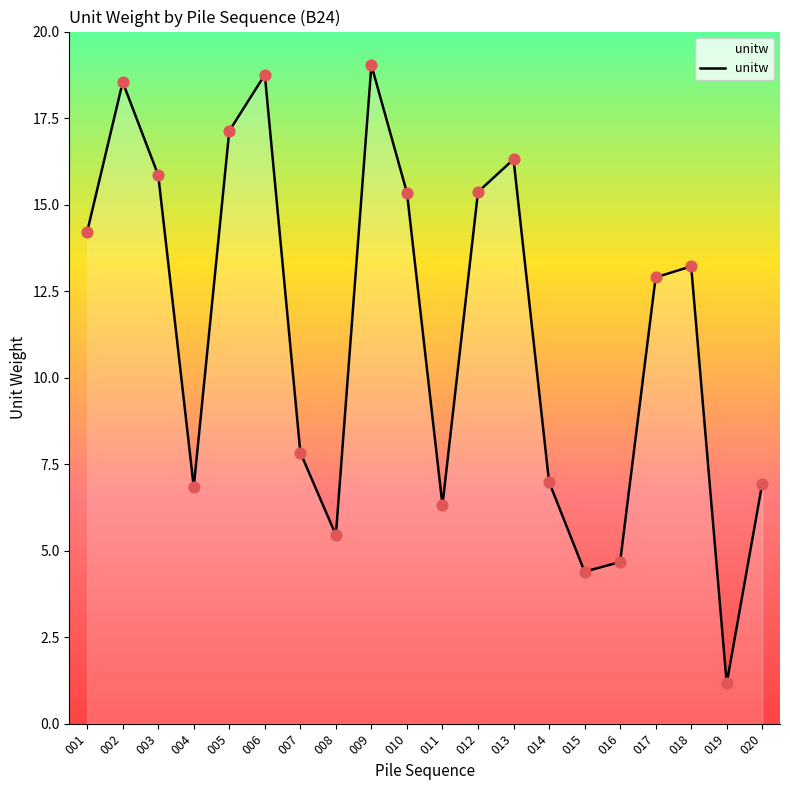

What is the change in value from 006 to 012?

-3.4